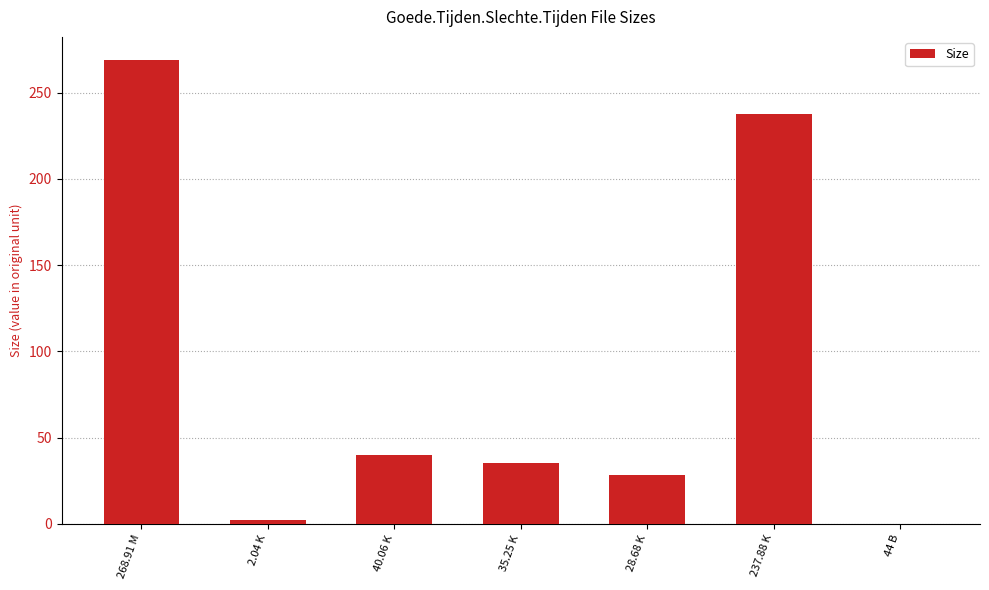

Approximately how many times larger is the value at 237.88 K compared to 28.68 K?

8.3